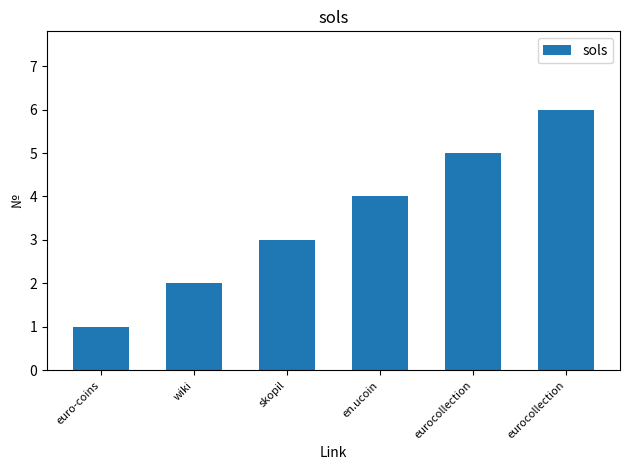

What is the change in value from euro-coins to skopil?

+2